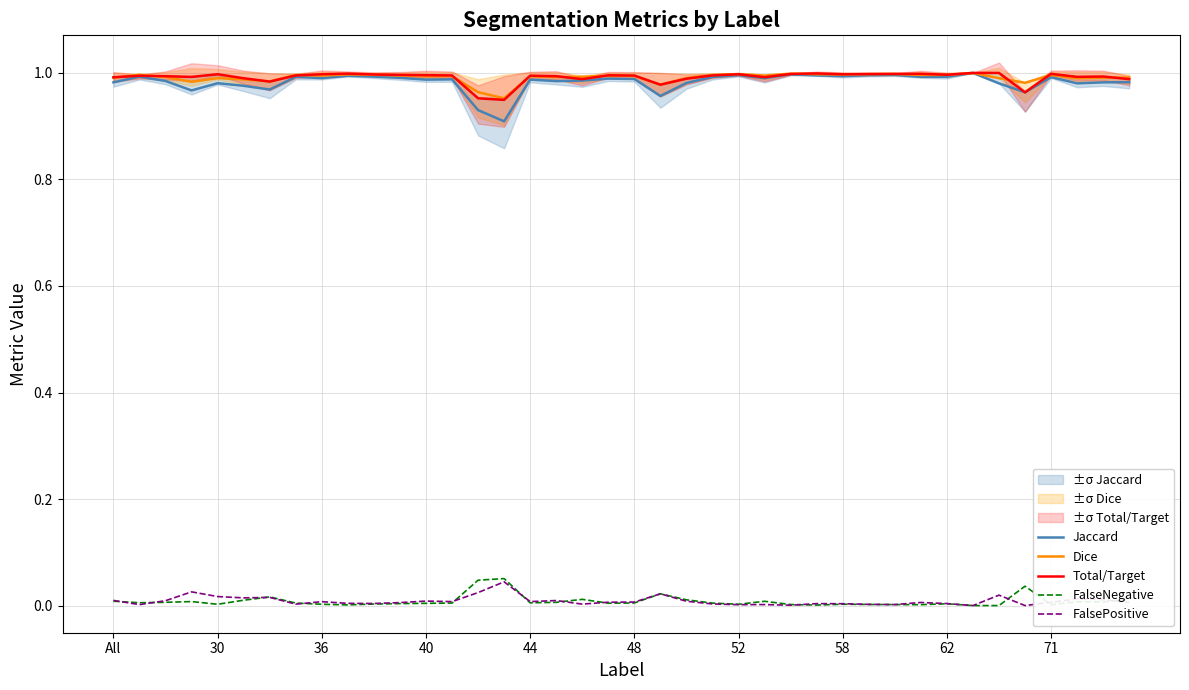

List the series in order of their peak value, lowest first.

FalsePositive, FalseNegative, Jaccard, Dice, Total/Target